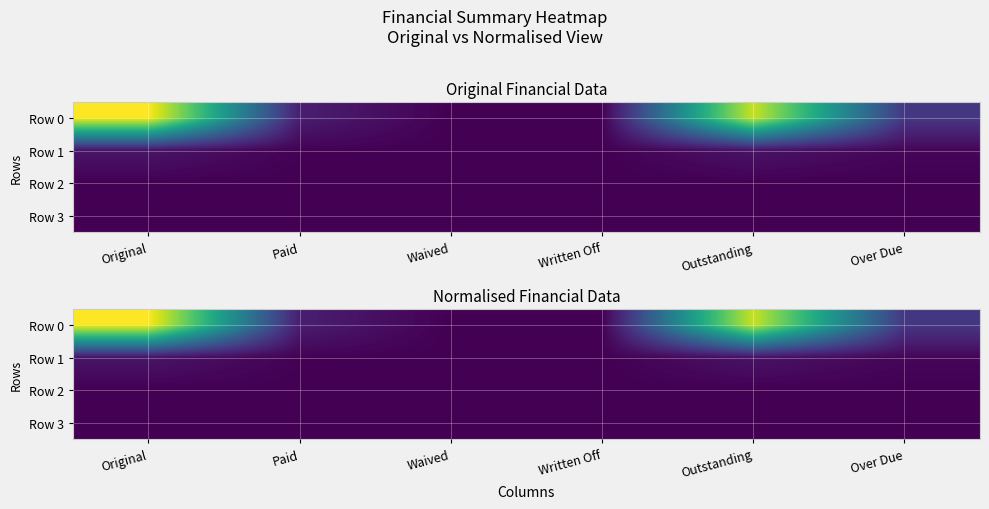

Which label corresponds to the smallest value in the chart?

Waived